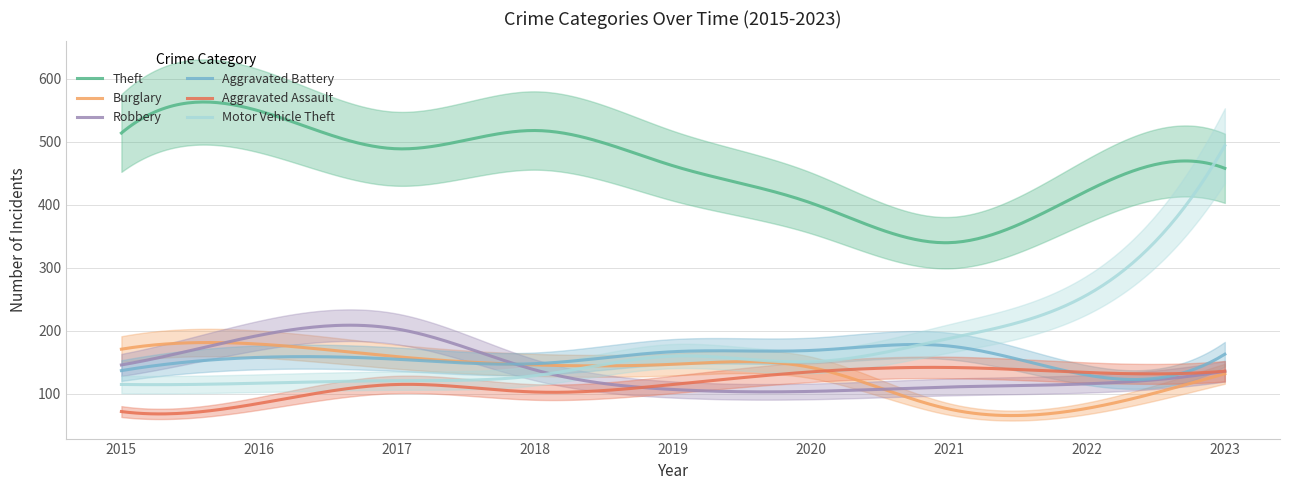

What is the average value of the Aggravated Assault series?

116.1